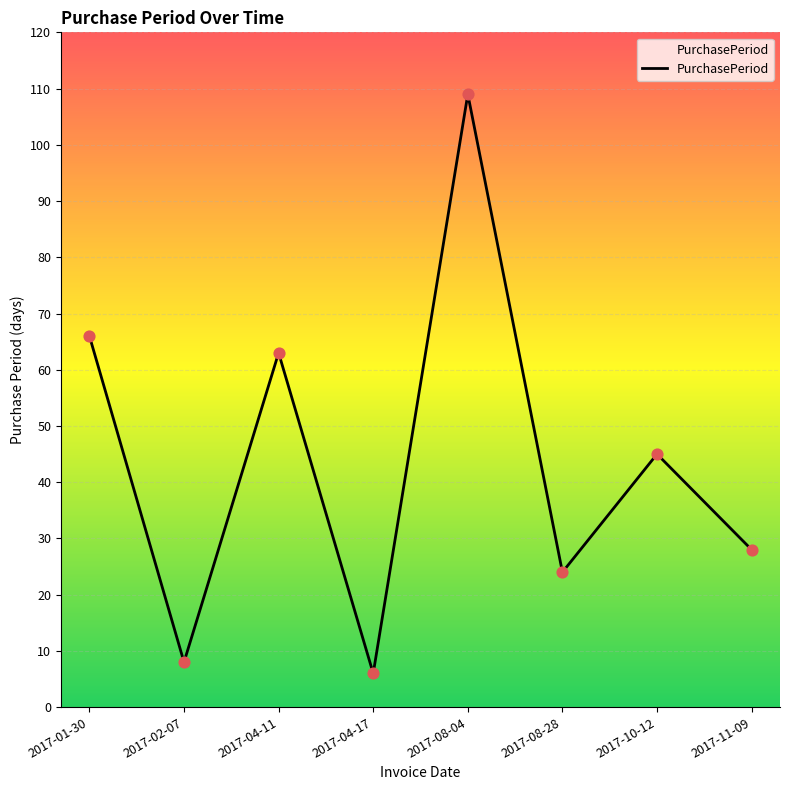

Between 2017-04-17 and 2017-01-30, which is larger?

2017-01-30